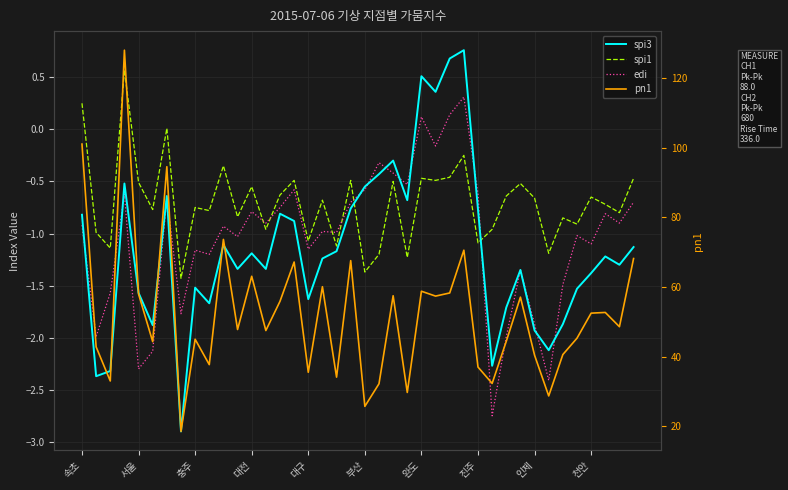

Reading left to right, transcribe all the data shown in this chart.

spi3: -0.8	-2.4	-2.3	-0.5	-1.6	-1.9	-0.6	-2.9	-1.5	-1.7	-1.1	-1.3	-1.2	-1.3	-0.8	-0.9	-1.6	-1.2	-1.2	-0.8	-0.6	-0.4	-0.3	-0.7	0.5	0.4	0.7	0.8	-0.8	-2.3	-1.7	-1.4	-1.9	-2.1	-1.9	-1.5	-1.4	-1.2	-1.3	-1.1
spi1: 0.2	-1.0	-1.1	0.6	-0.5	-0.8	0.0	-1.4	-0.8	-0.8	-0.3	-0.8	-0.6	-1.0	-0.6	-0.5	-1.1	-0.7	-1.1	-0.5	-1.4	-1.2	-0.5	-1.2	-0.5	-0.5	-0.5	-0.2	-1.1	-1.0	-0.6	-0.5	-0.7	-1.2	-0.8	-0.9	-0.7	-0.7	-0.8	-0.5
edi: -0.9	-2.0	-1.6	-0.6	-2.3	-2.1	-0.7	-1.8	-1.2	-1.2	-0.9	-1.0	-0.8	-0.9	-0.8	-0.6	-1.1	-1.0	-1.0	-0.7	-0.6	-0.3	-0.4	-0.5	0.1	-0.2	0.1	0.3	-0.6	-2.8	-2.0	-1.4	-1.9	-2.4	-1.5	-1.0	-1.1	-0.8	-0.9	-0.7
pn1: 101.1	42.8	33.0	128.1	58.0	44.3	94.6	18.5	45.0	37.7	73.7	47.8	63.1	47.5	55.9	67.2	35.5	60.1	34.1	67.6	25.7	32.2	57.5	29.7	58.8	57.4	58.3	70.6	37.0	32.3	44.4	57.1	40.4	28.7	40.6	45.3	52.5	52.7	48.6	68.2